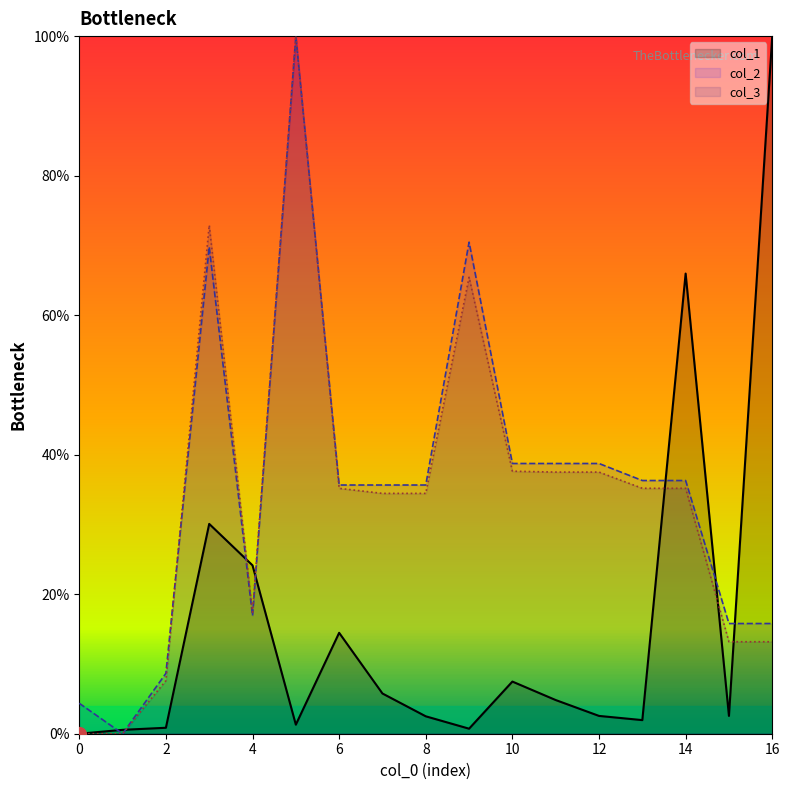

At how many categories does at least one series exceed 0?

17